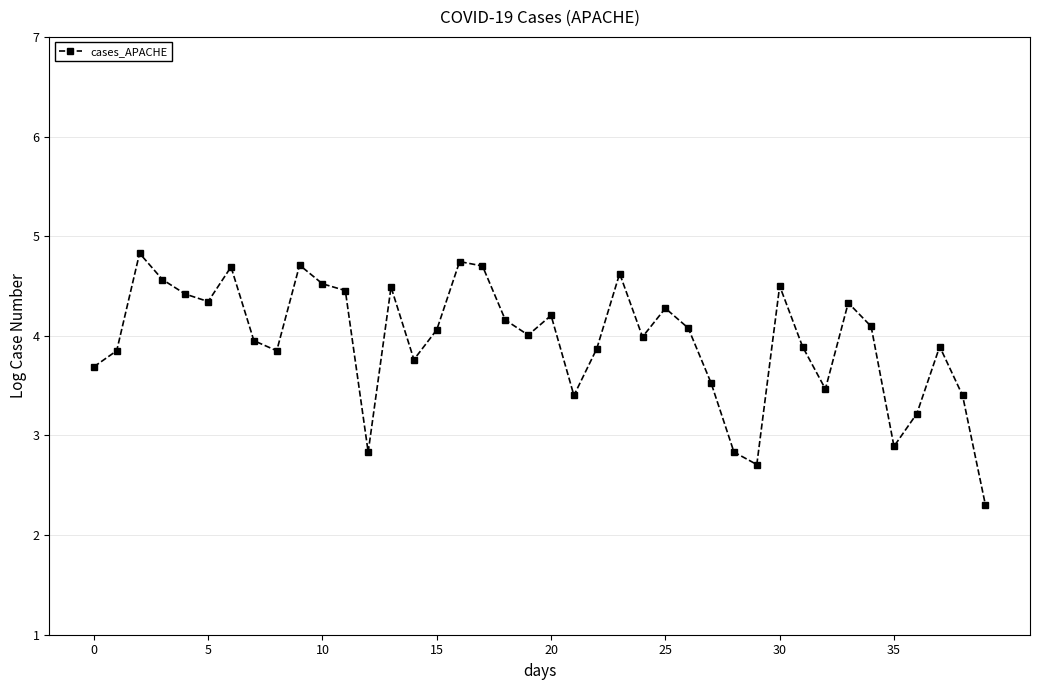

What is the sum of all values?

158.1